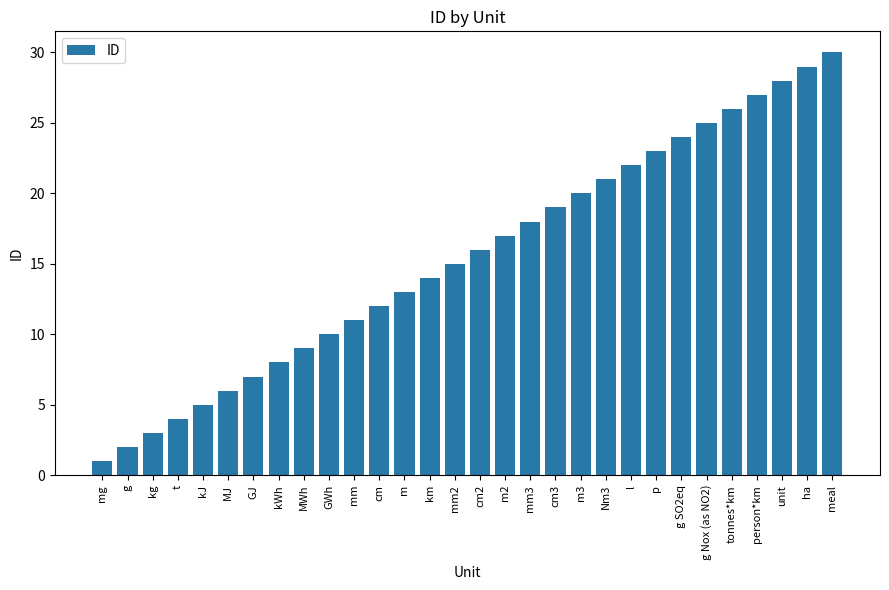

What is the sum of all values?

465